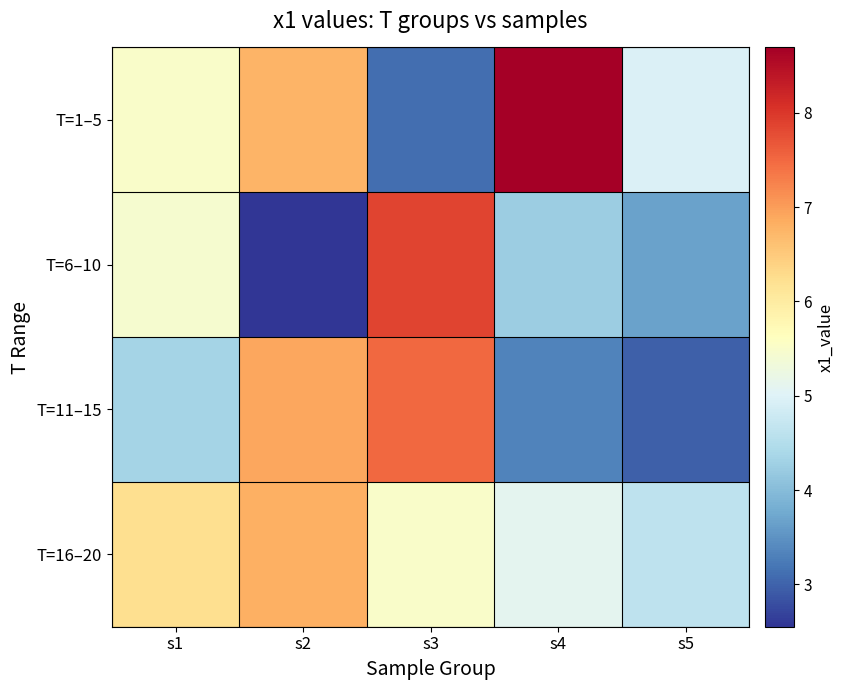

Reading left to right, what are all the values shown in this chart?

T=1–5: s1=5.5	s2=6.8	s3=3.1	s4=8.7	s5=5.0
T=6–10: s1=5.4	s2=2.6	s3=7.9	s4=4.3	s5=3.7
T=11–15: s1=4.3	s2=6.9	s3=7.5	s4=3.3	s5=3.0
T=16–20: s1=6.2	s2=6.8	s3=5.5	s4=5.1	s5=4.6